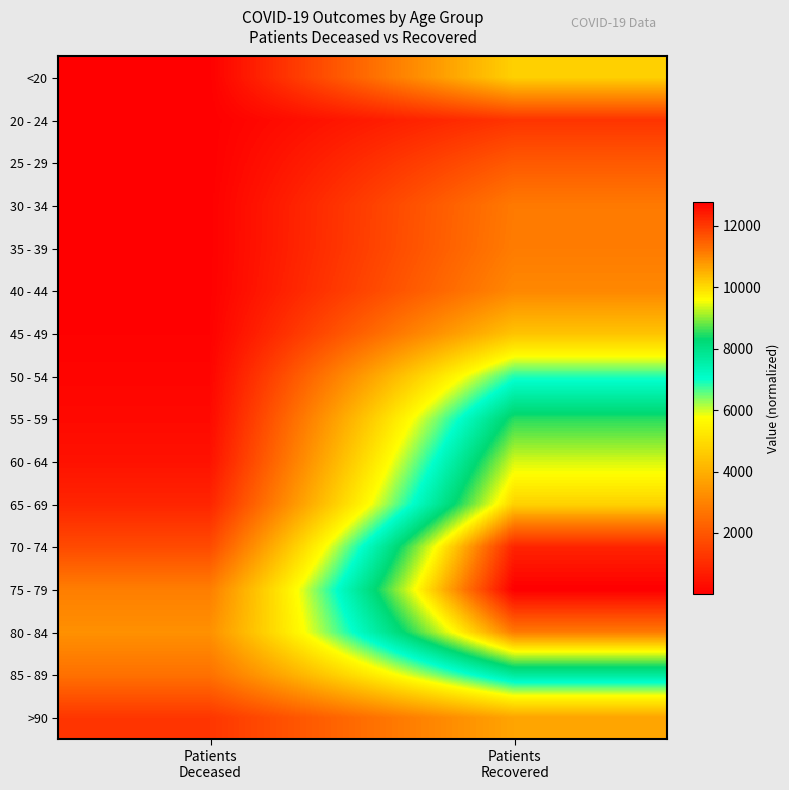

What is the minimum value shown in the chart?

3